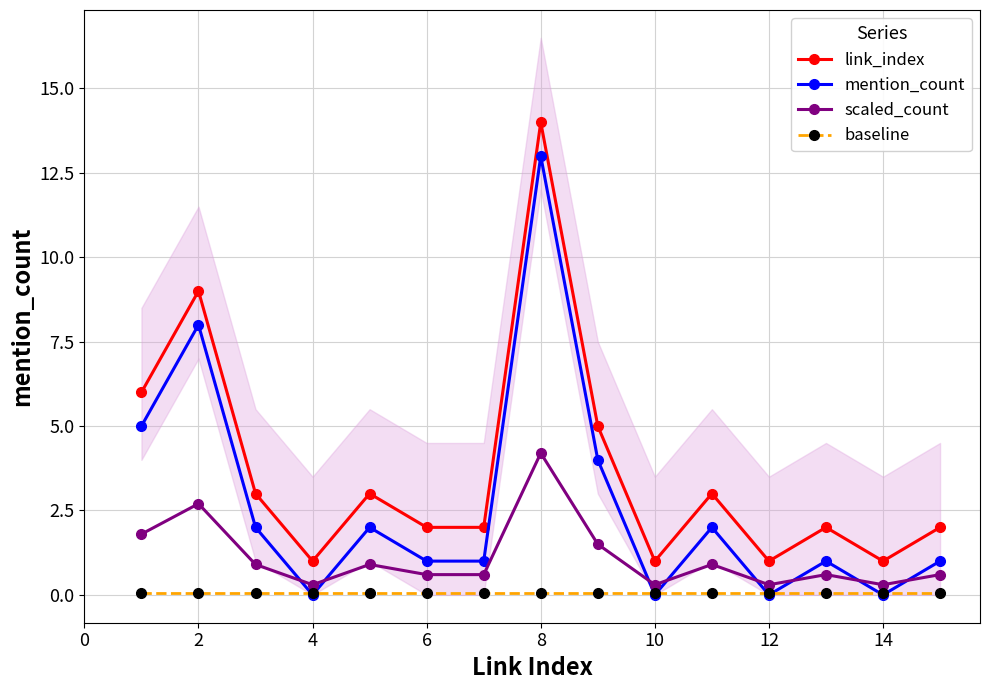

Is the value of link_index at 12 greater than the value of mention_count at 14?

Yes